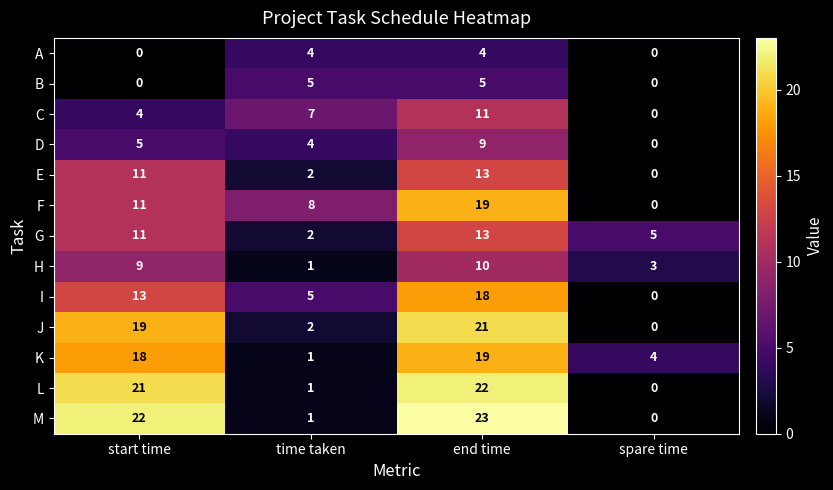

What is the highest value of the I series?

18